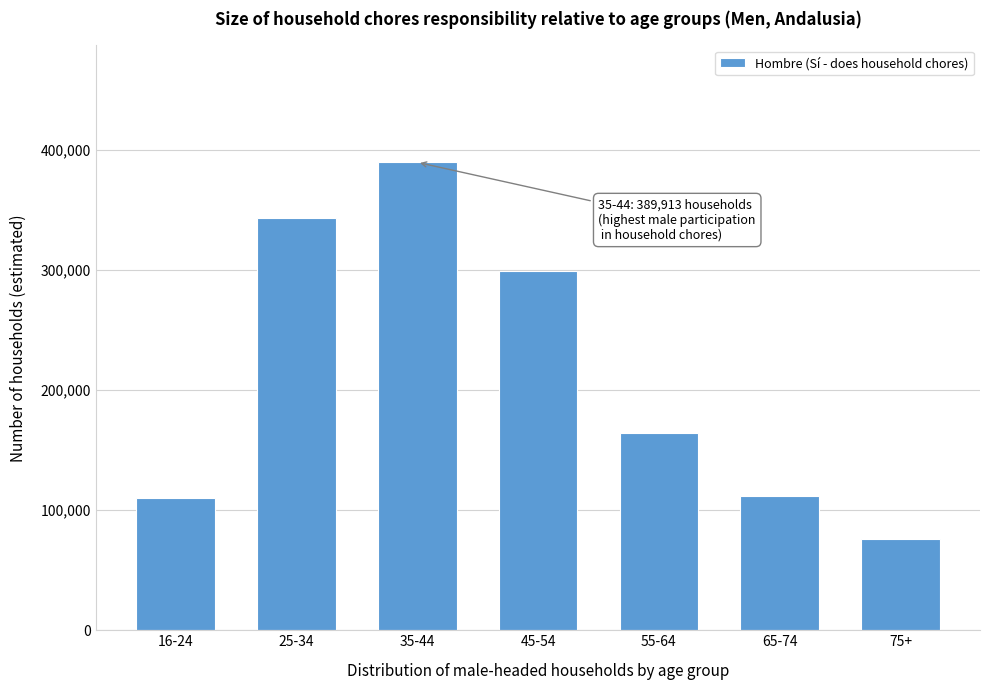

What is the label of the 3rd bar from the right?

55-64